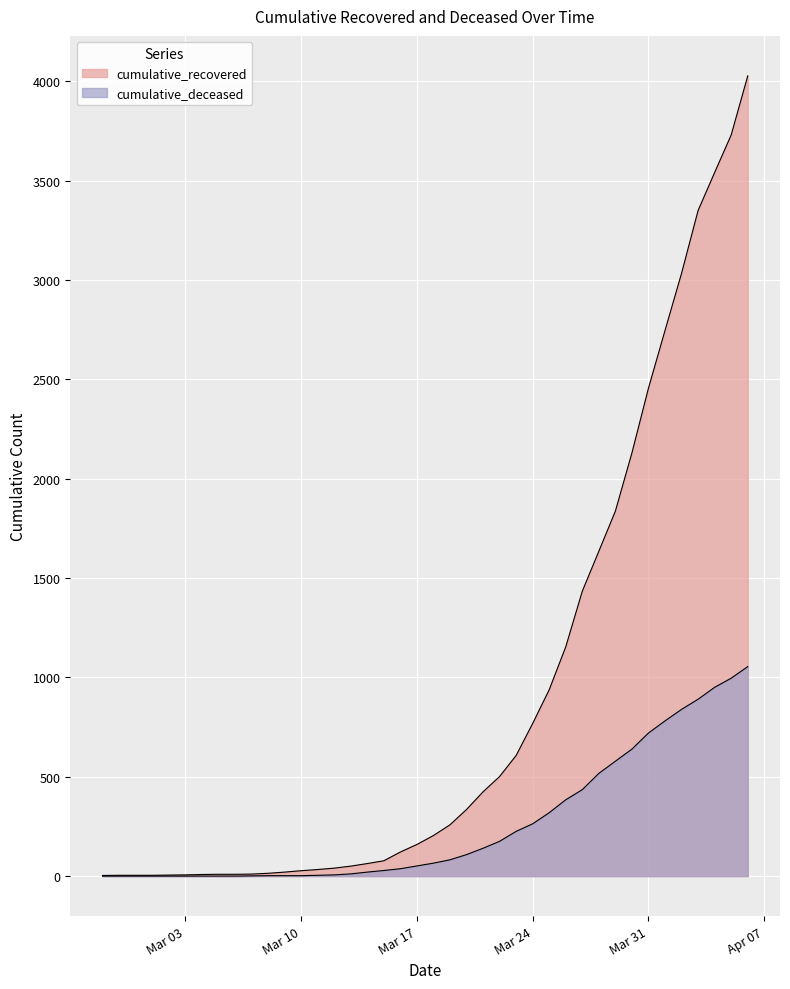

Read the cumulative_deceased value at 2020-03-26, to the nearest 10.

380